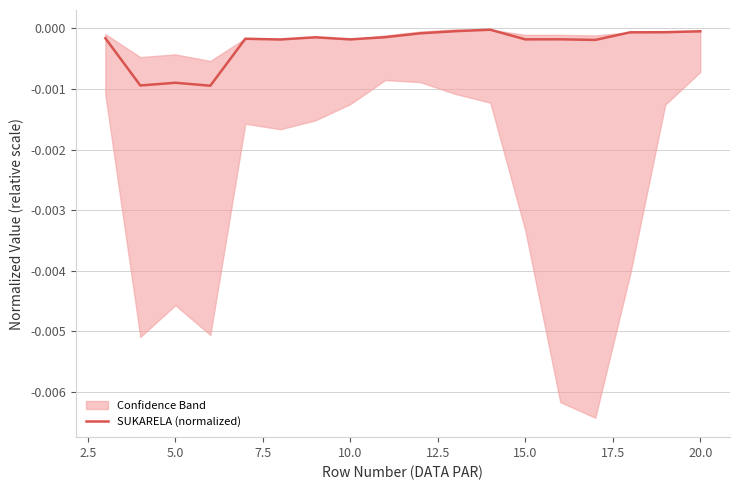

Where is the first local maximum?

5.0